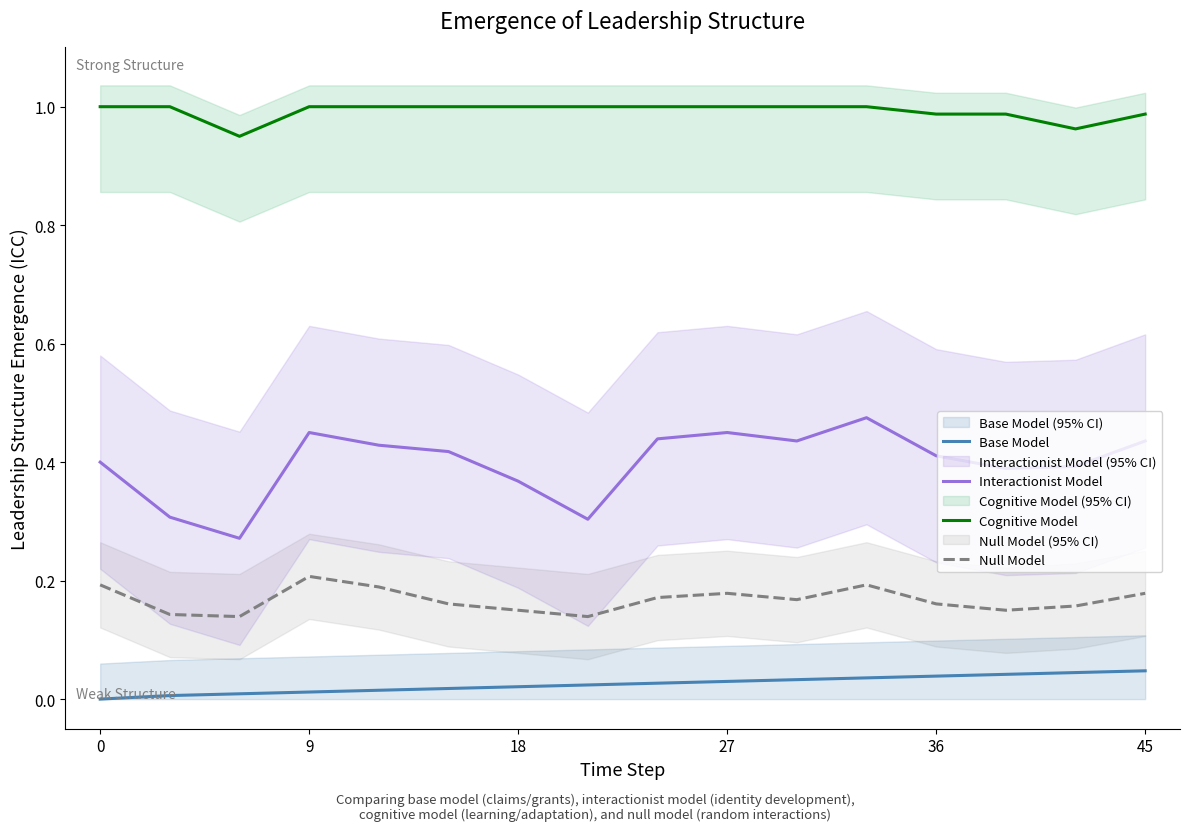

Does the chart display data point markers on the line(s)?

No